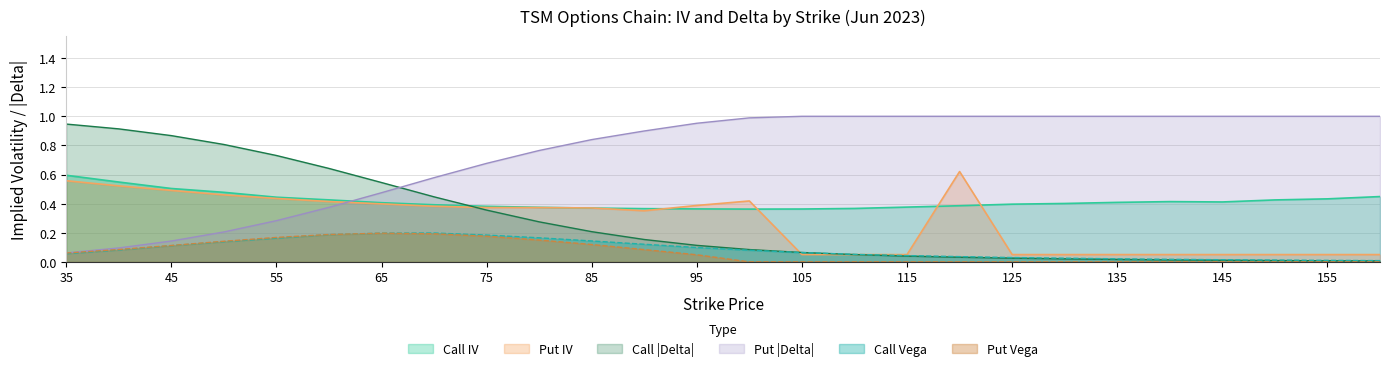

The value of Call IV at 90 is 0.6. True or false?

False